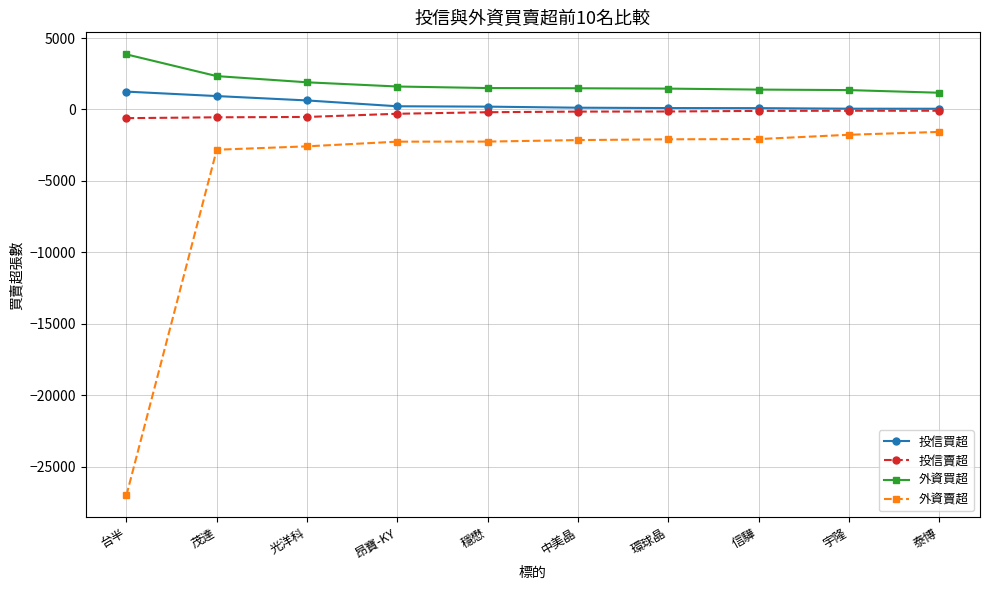

Between 台半 and 茂達, which series saw the biggest shift?

外資賣超